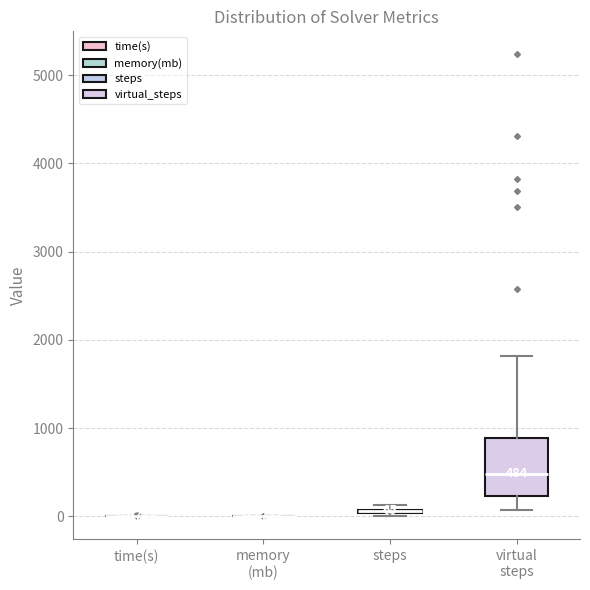

Which box is the tallest, from its lower edge to its upper edge?

virtual steps